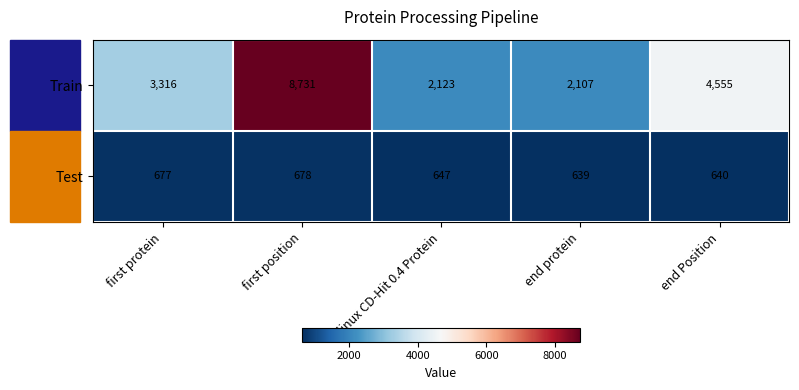

Which series has the largest range (max minus min)?

Train